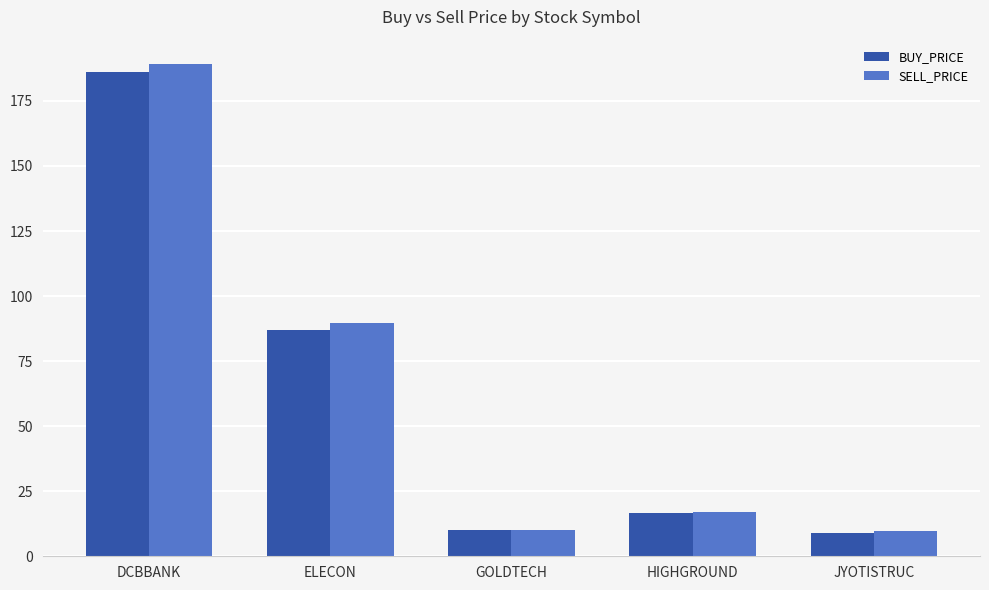

What is the sum of all SELL_PRICE values?

315.2